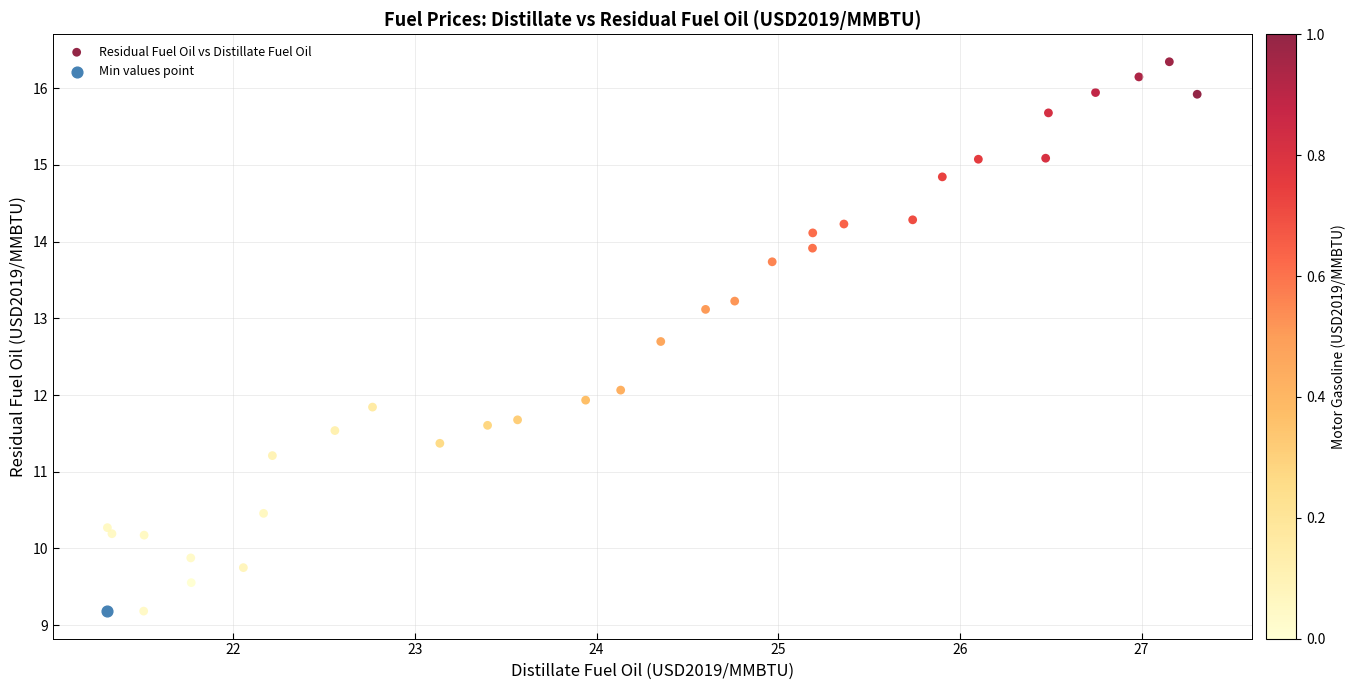

What are all the series names shown in the legend?

Residual Fuel Oil vs Distillate Fuel Oil, Min values point